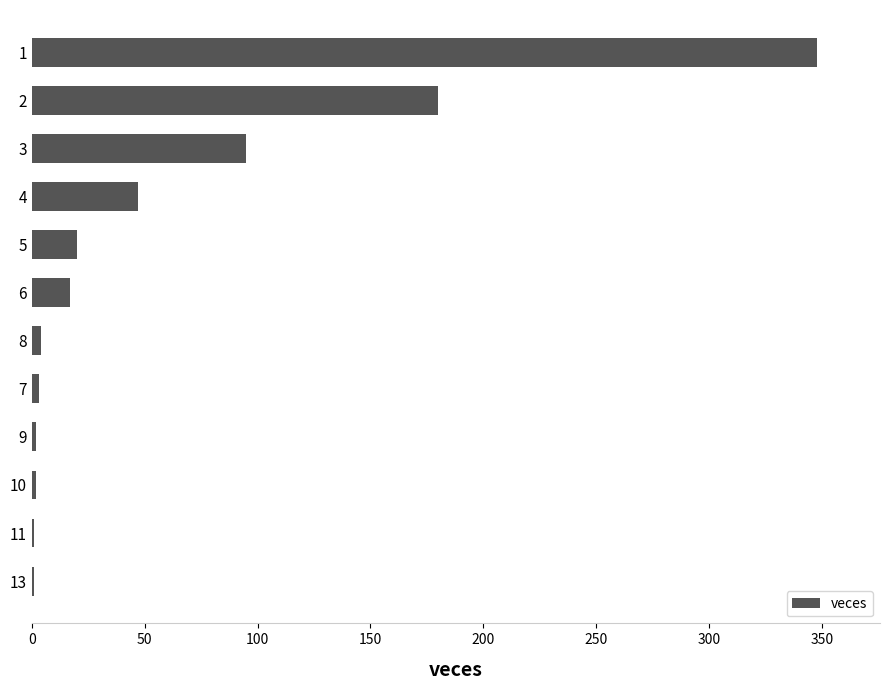

How many series are shown in this chart?

1